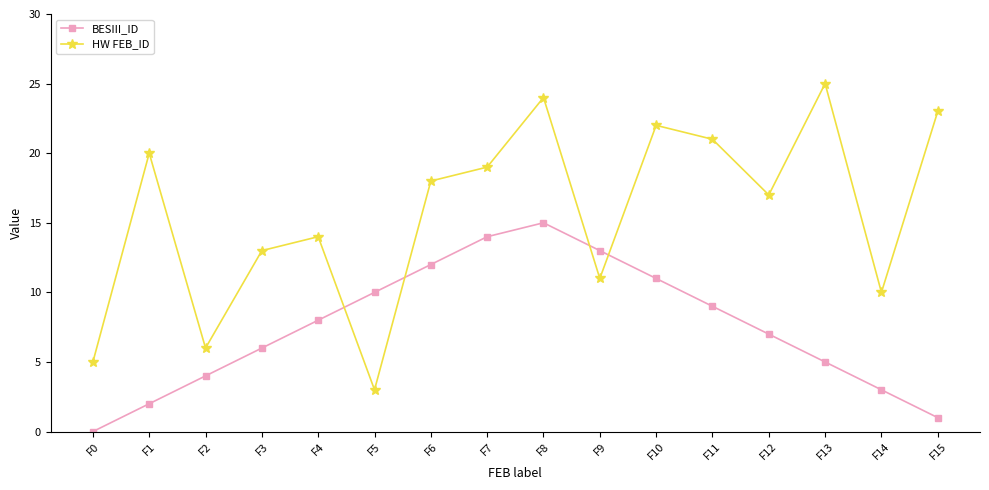

Which series ends up on top after the final intersection of BESIII_ID and HW FEB_ID?

HW FEB_ID